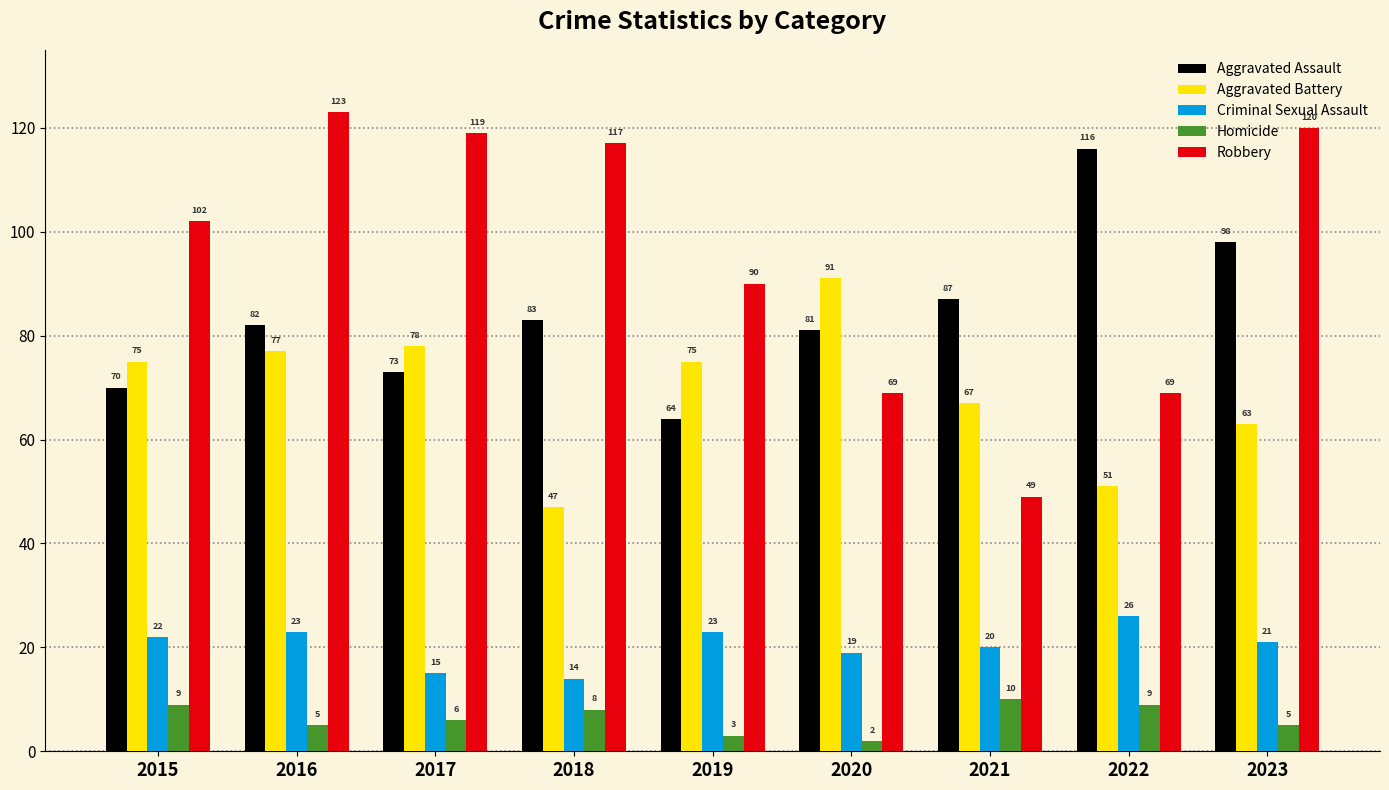

Which series has the largest total across all categories?

Robbery